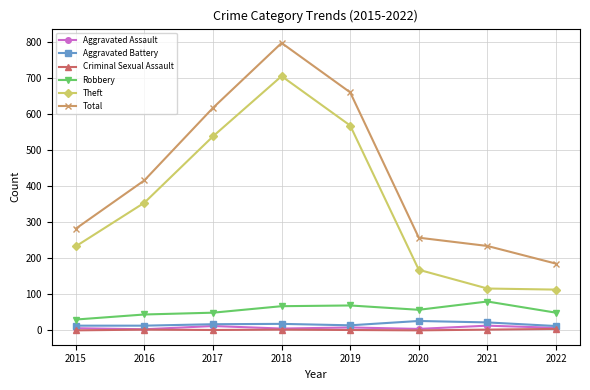

What is the sum of the Robbery values at 2016 and 2015?

74